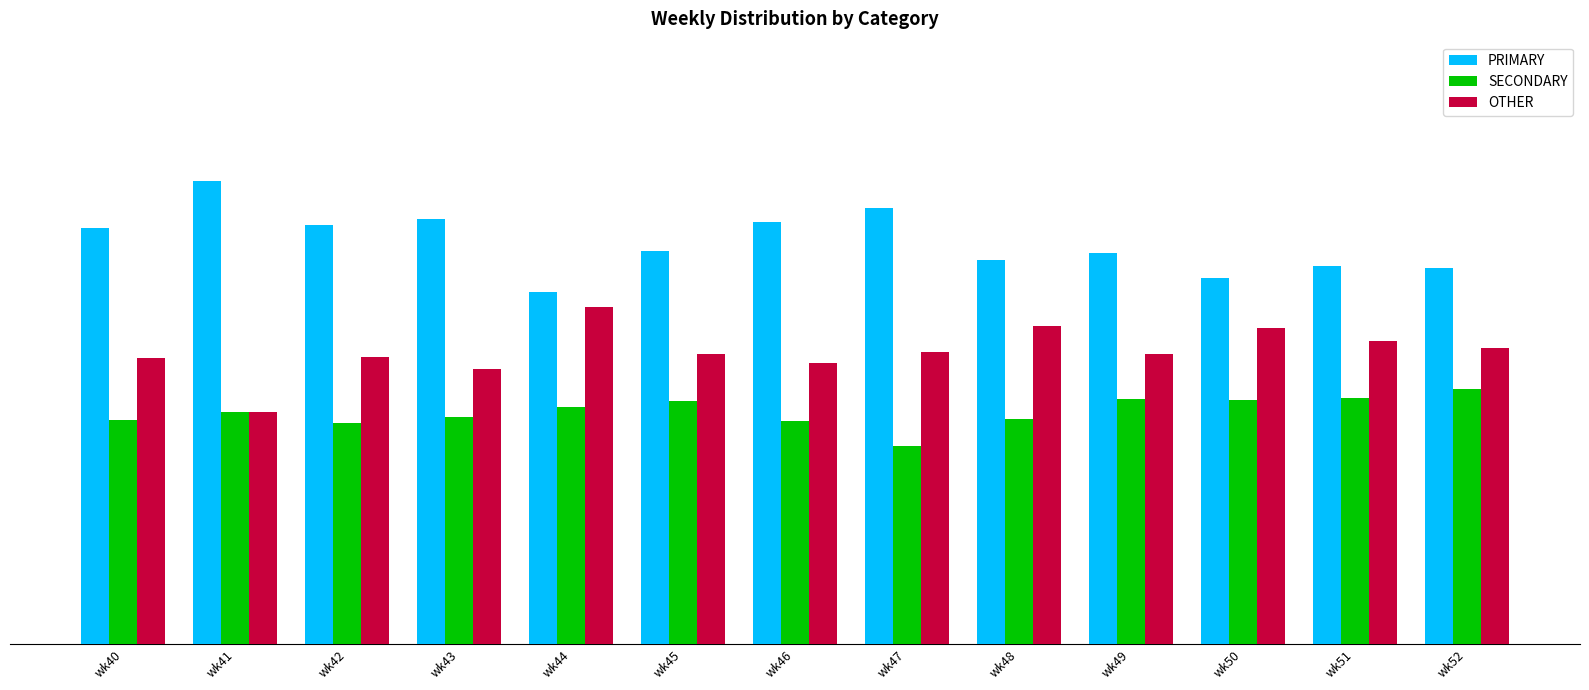

Reading right to left, what are all the values shown in this chart?

PRIMARY: wk52=40.5	wk51=40.8	wk50=39.5	wk49=42.2	wk48=41.4	wk47=47.1	wk46=45.5	wk45=42.5	wk44=38.0	wk43=45.8	wk42=45.2	wk41=50.0	wk40=44.9
SECONDARY: wk52=27.5	wk51=26.5	wk50=26.4	wk49=26.4	wk48=24.2	wk47=21.4	wk46=24.1	wk45=26.2	wk44=25.6	wk43=24.5	wk42=23.9	wk41=25.0	wk40=24.2
OTHER: wk52=31.9	wk51=32.7	wk50=34.1	wk49=31.3	wk48=34.3	wk47=31.5	wk46=30.4	wk45=31.3	wk44=36.4	wk43=29.7	wk42=31.0	wk41=25.0	wk40=30.9